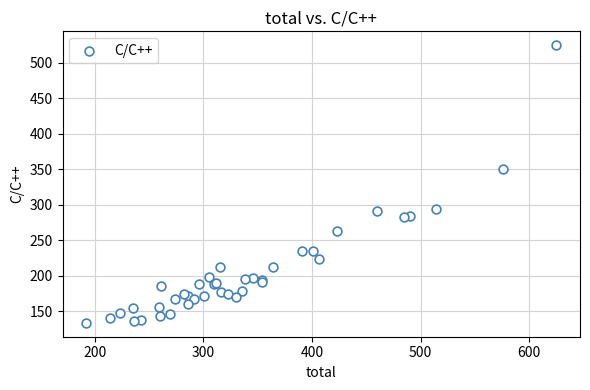

What Y value in the scatter plot is closest to 329?

350